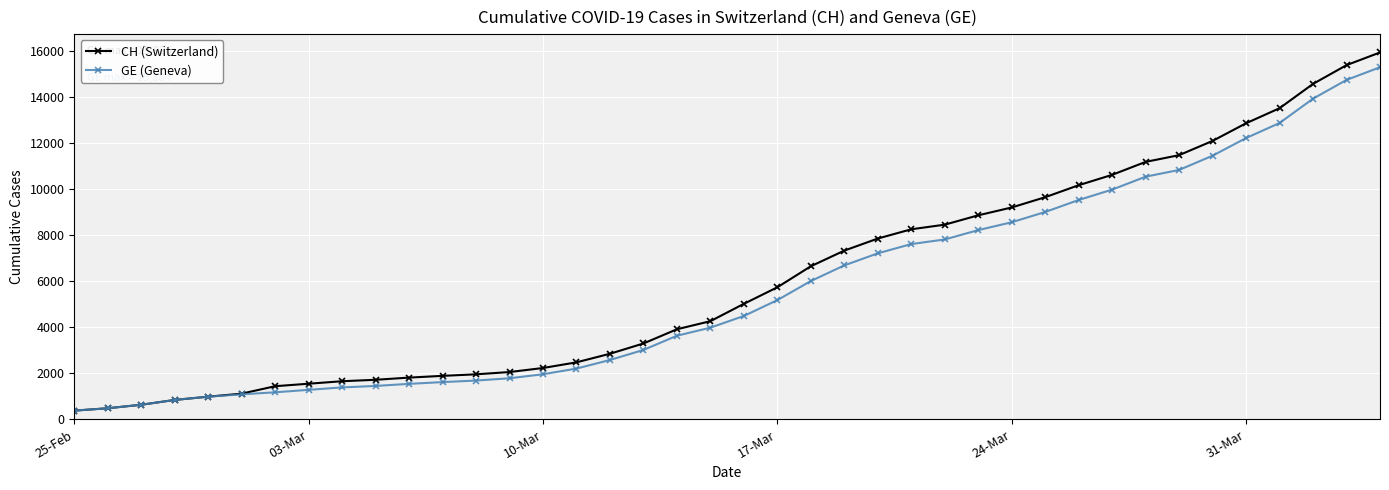

Which series has the largest range (max minus min)?

CH (Switzerland)